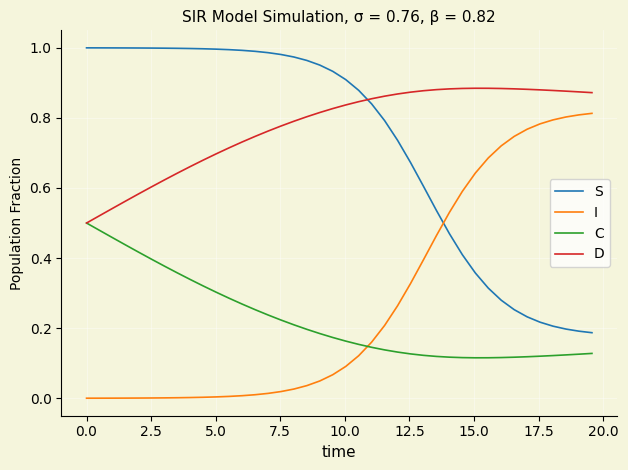

Which series has the largest total across all categories?

D